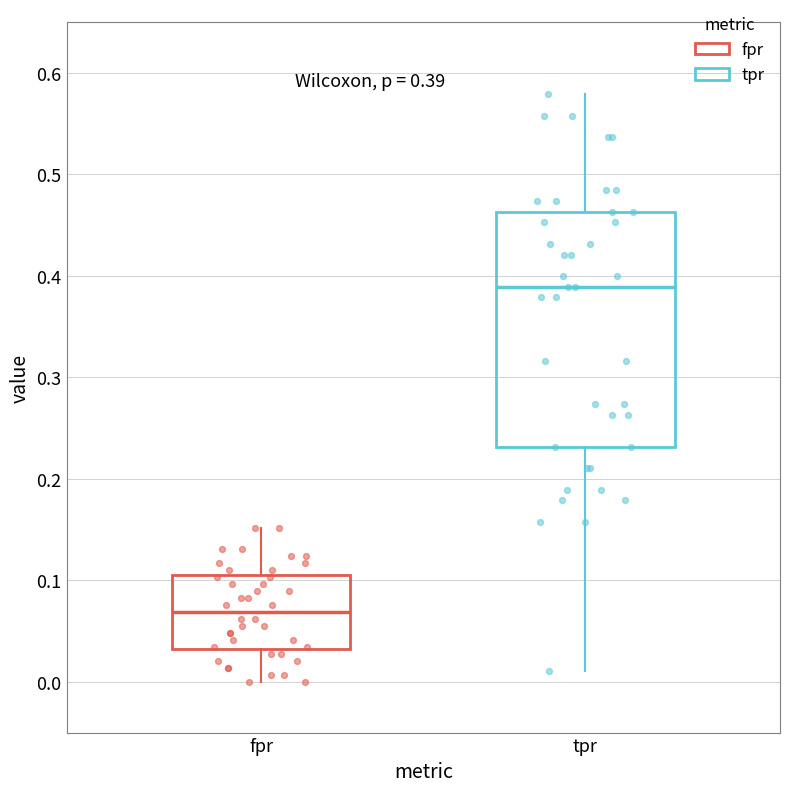

Comparing the boxes themselves (not the whiskers), which one is the tallest?

tpr